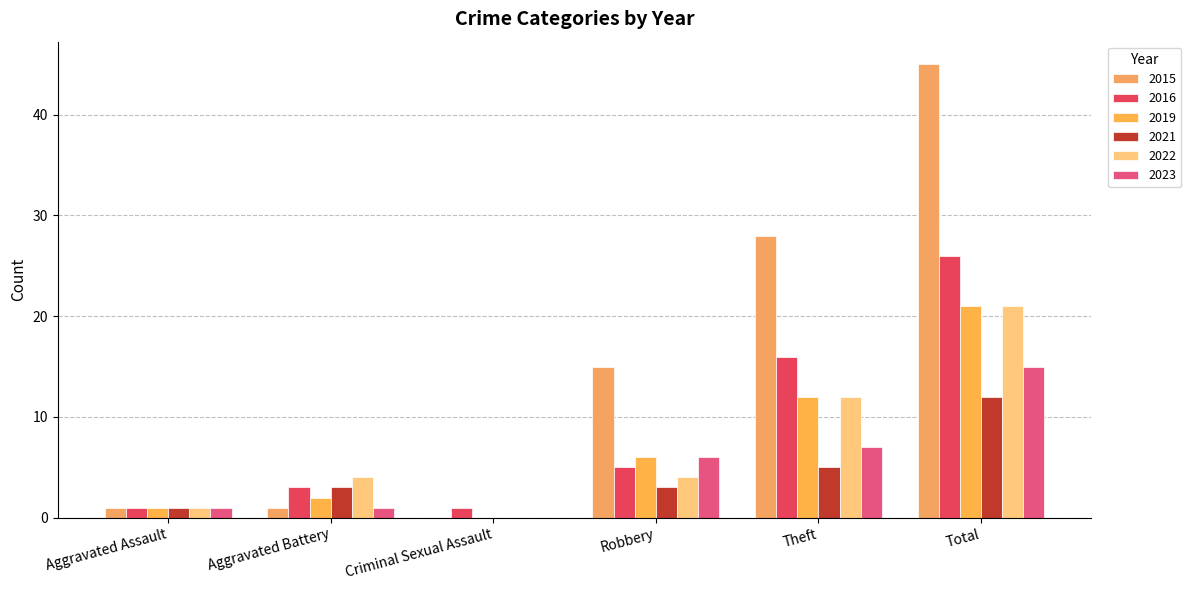

What is the difference between the 2016 values at Aggravated Battery and Robbery?

2